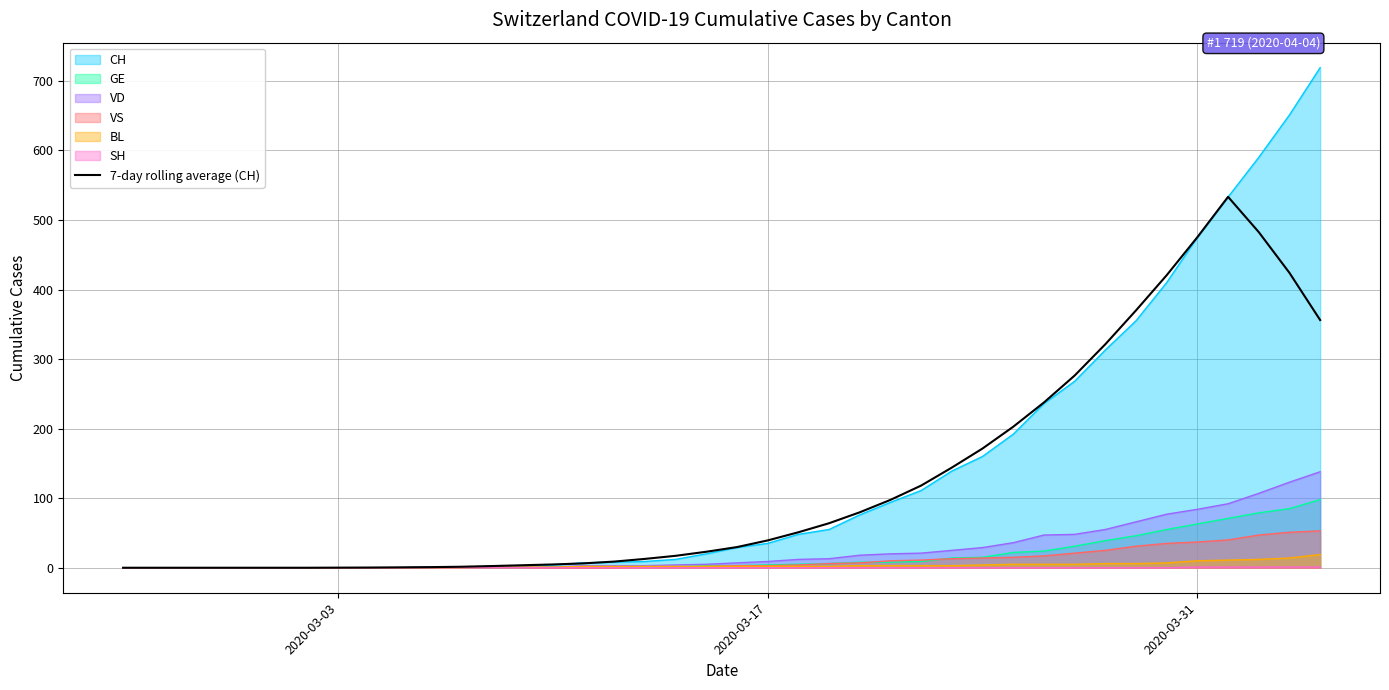

At which category does the chart reach its minimum across all series?

2020-03-03